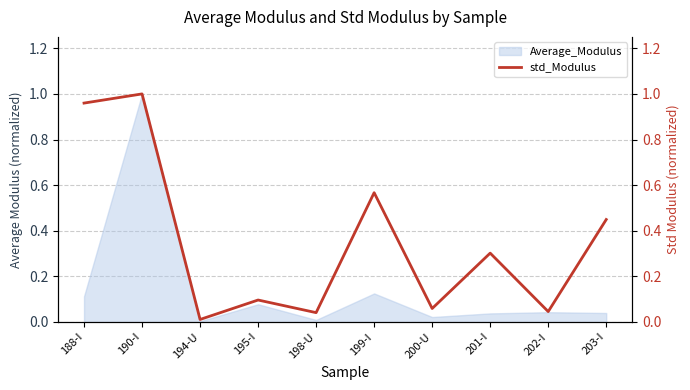

Is it true that the value at 203-I is 0.1?

False